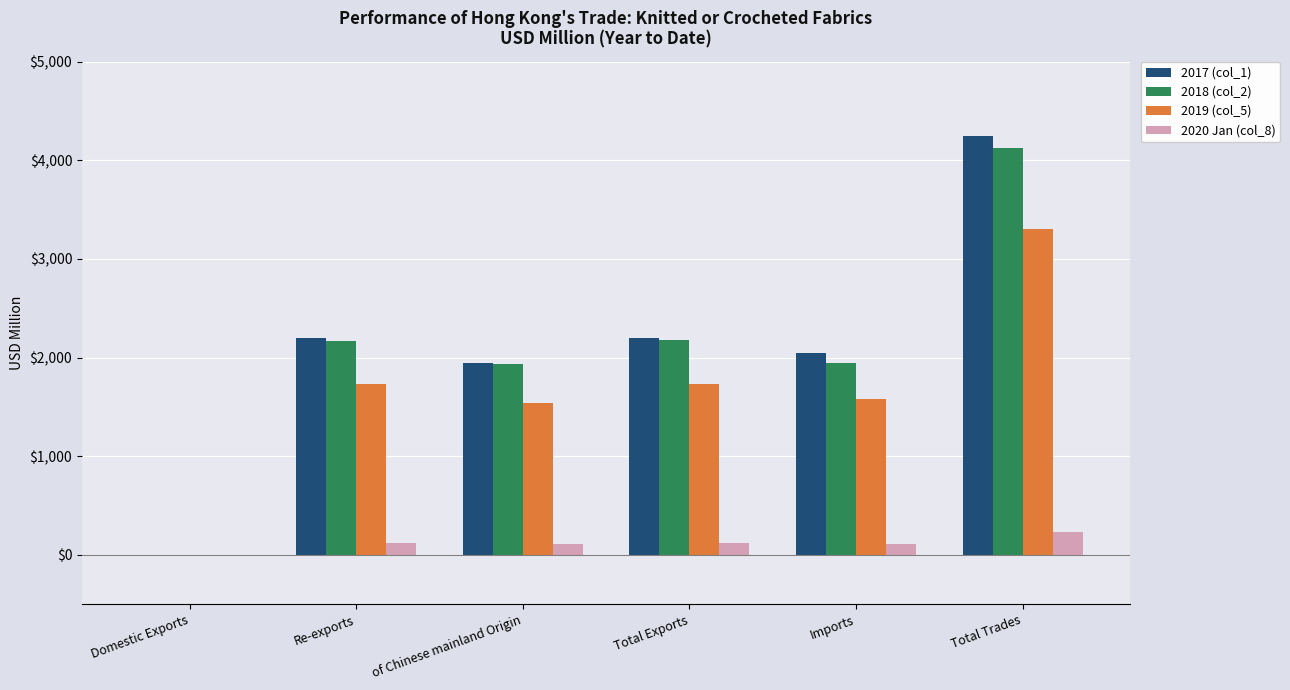

What are all the series names shown in the legend?

2017 (col_1), 2018 (col_2), 2019 (col_5), 2020 Jan (col_8)